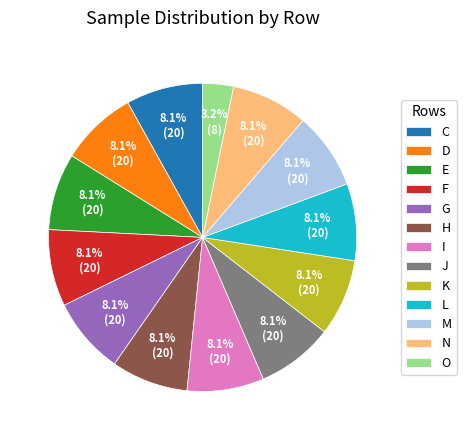

What is the smallest slice in the pie chart?

O